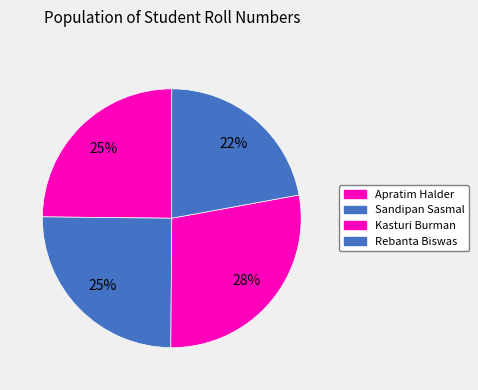

Does any single category account for the majority?

No